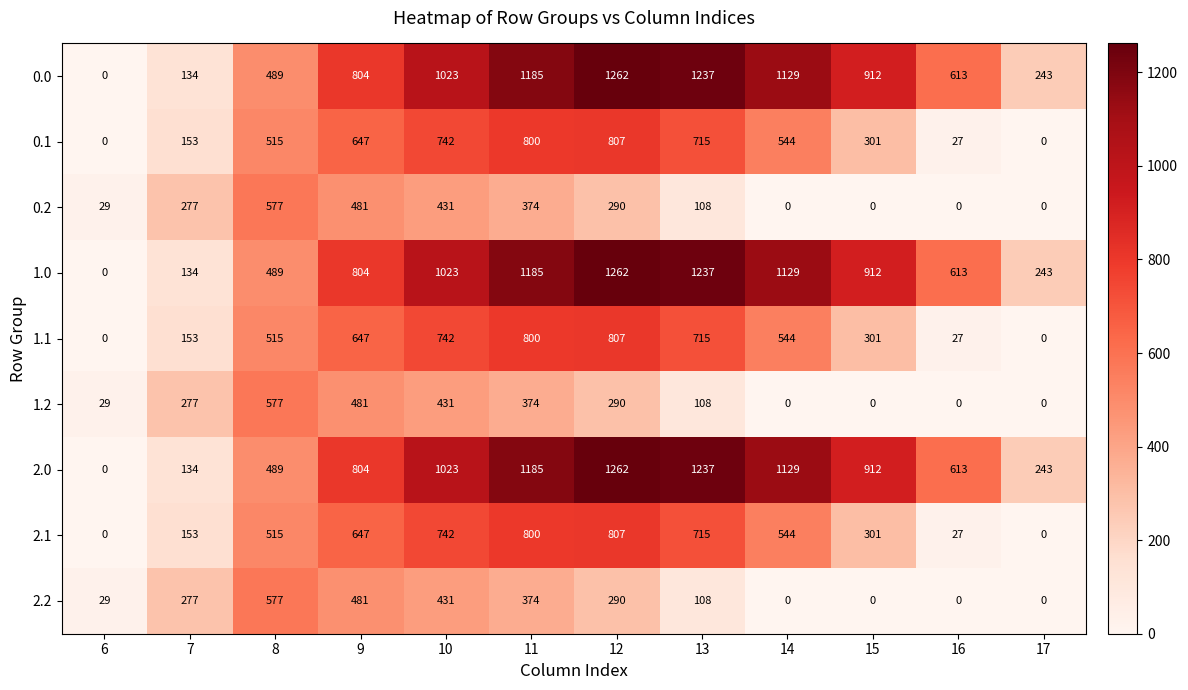

What is the difference between the 1.0 values at 10 and 17?

780